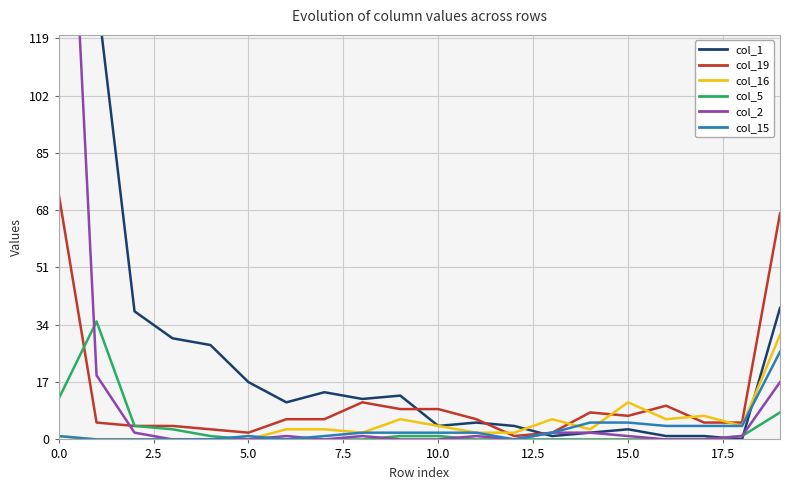

How many data points does each series have?

20